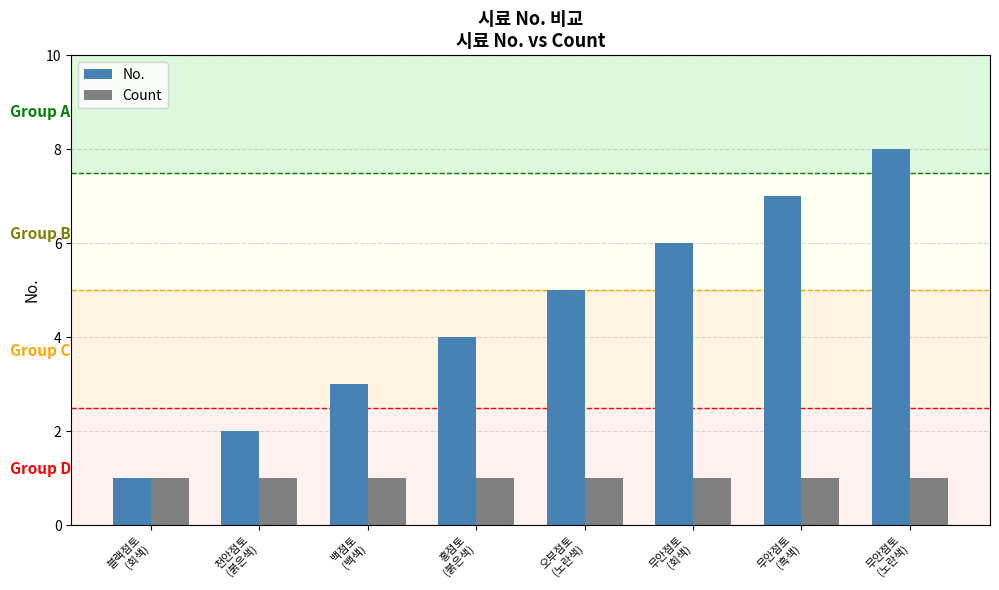

Reading left to right, what are all the values shown in this chart?

No.: 1	2	3	4	5	6	7	8
Count: 1	1	1	1	1	1	1	1